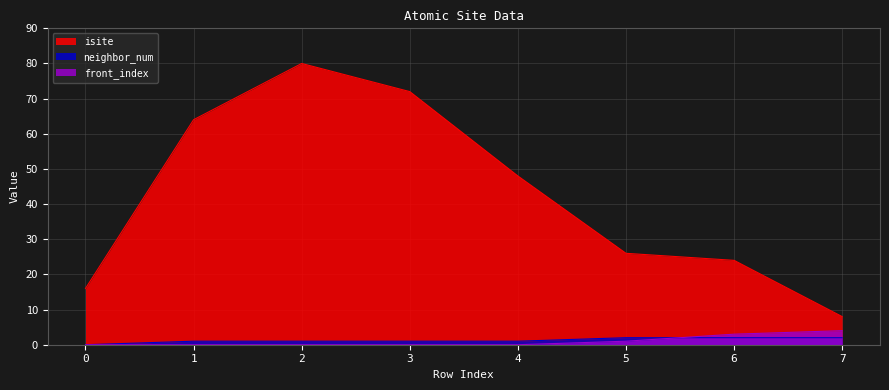

Reading left to right, transcribe all the data shown in this chart.

isite: 16	64	80	72	48	26	24	8
neighbor_num: 0	1	1	1	1	2	2	2
front_index: 0	0	0	0	0	1	3	4